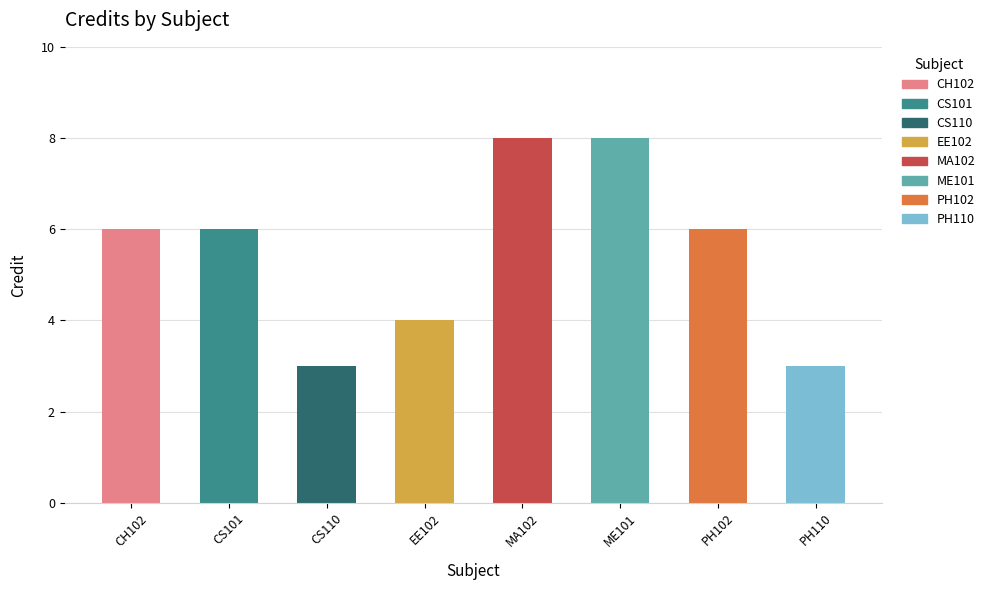

What is the label of the 4th bar from the left?

EE102